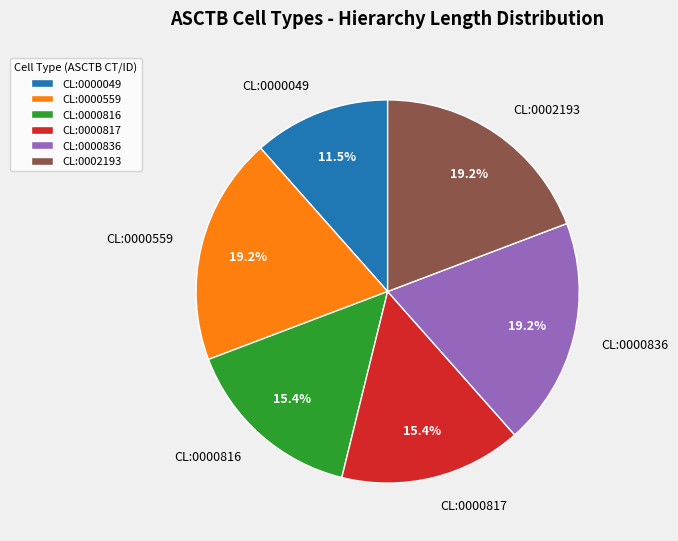

Approximately how many times larger is the value at CL:0000559 compared to CL:0000836?

1.0